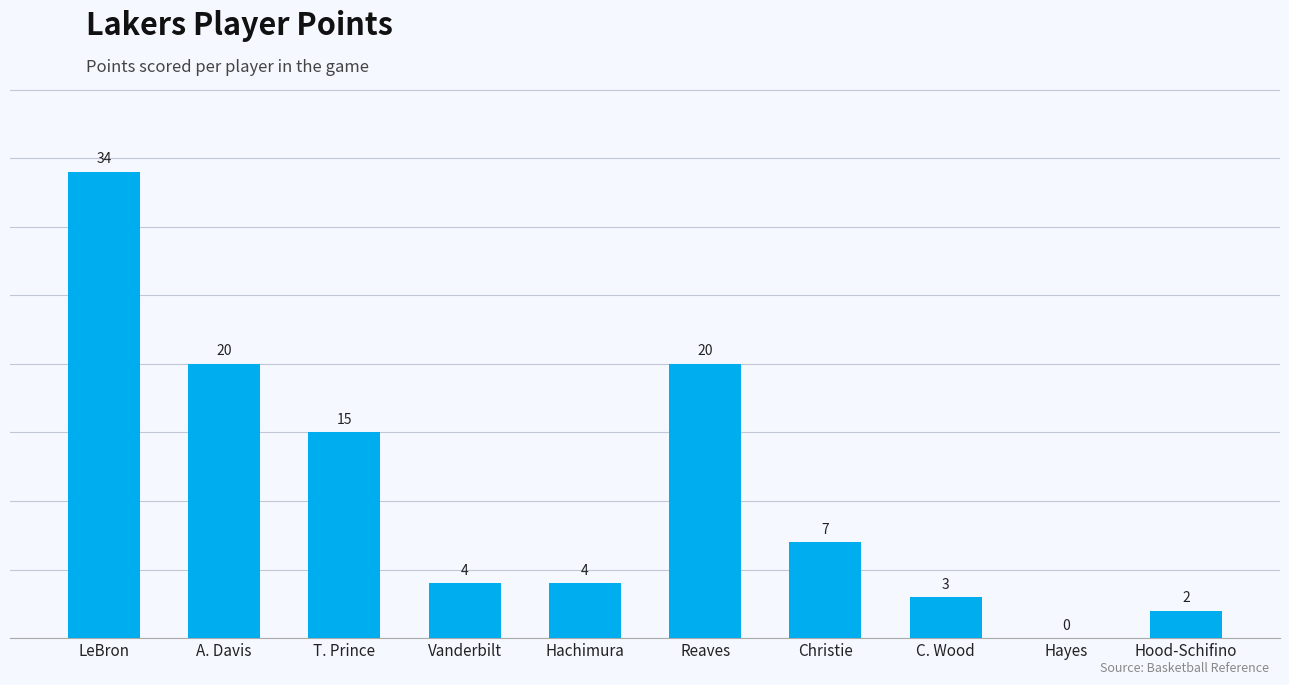

What is the sum of all values?

109